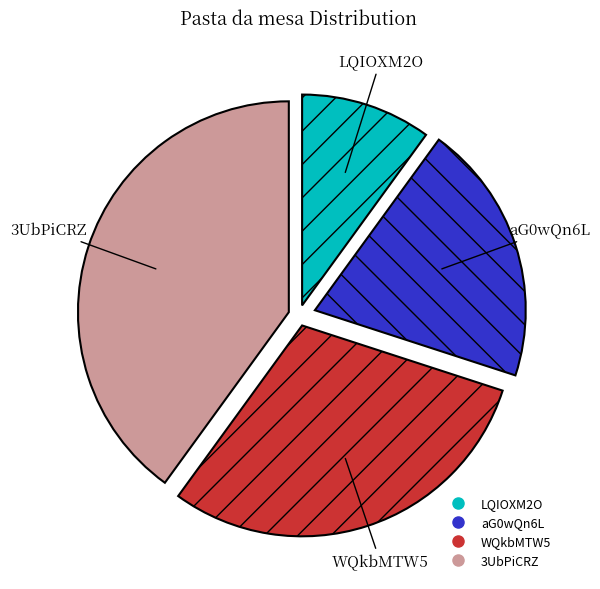

Count the number of slices in the pie.

4